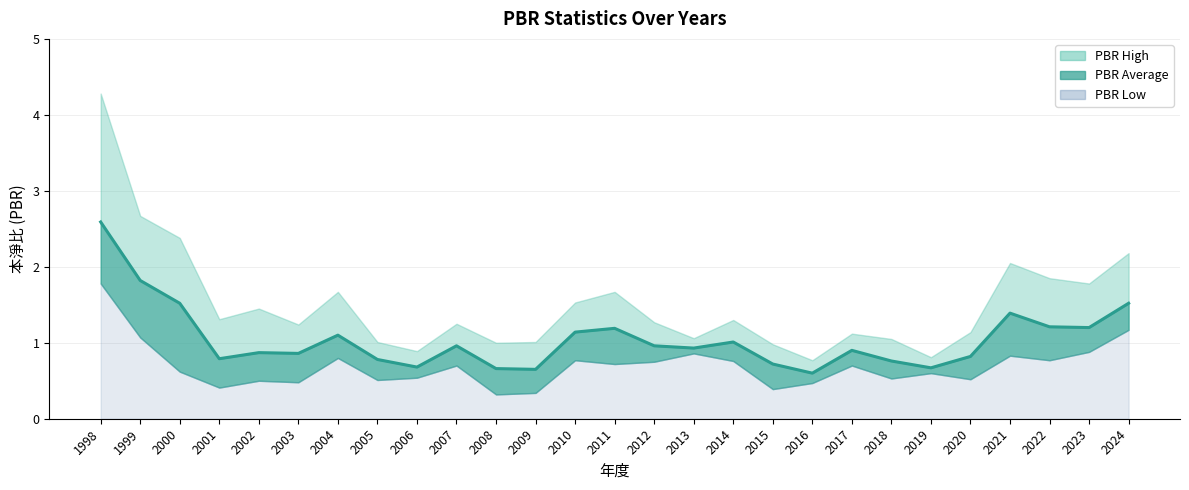

What is the change in value from 2003 to 2008?

-0.2